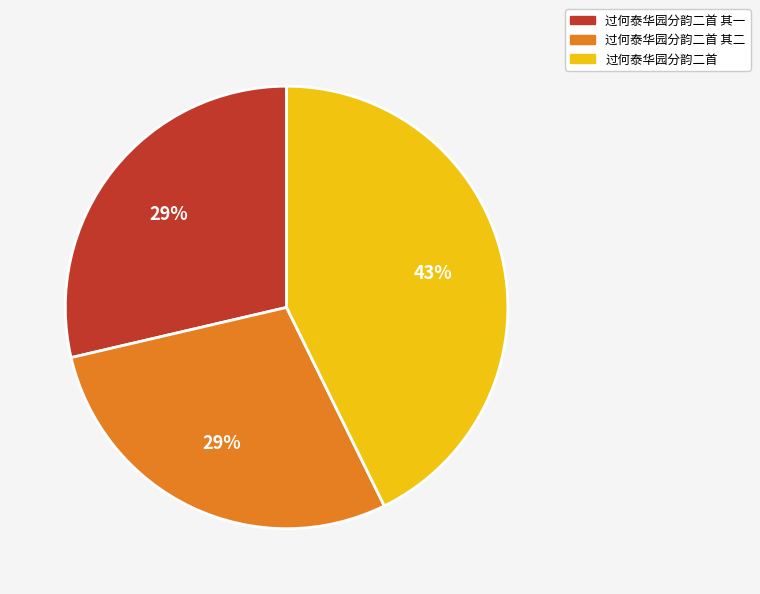

Which slice is the largest?

过何泰华园分韵二首